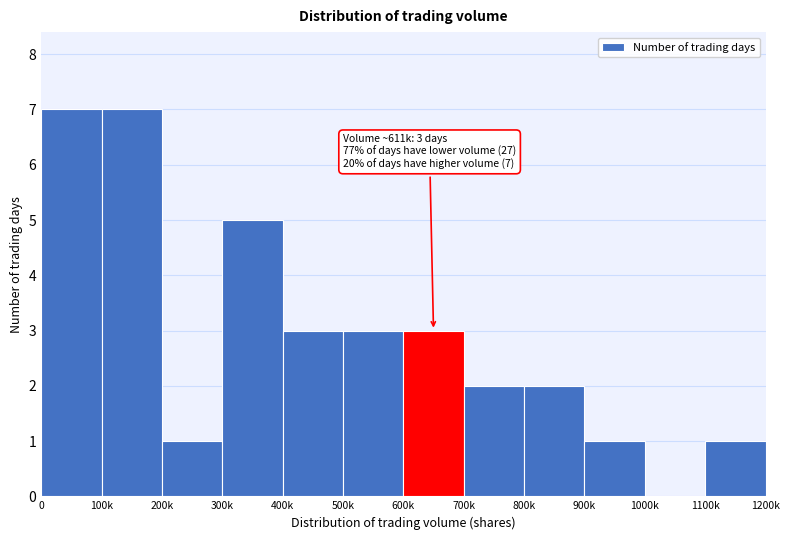

Reading right to left, what are all the values shown in this chart?

1100k=1	1000k=0	900k=1	800k=2	700k=2	600k=3	500k=3	400k=3	300k=5	200k=1	100k=7	0=7